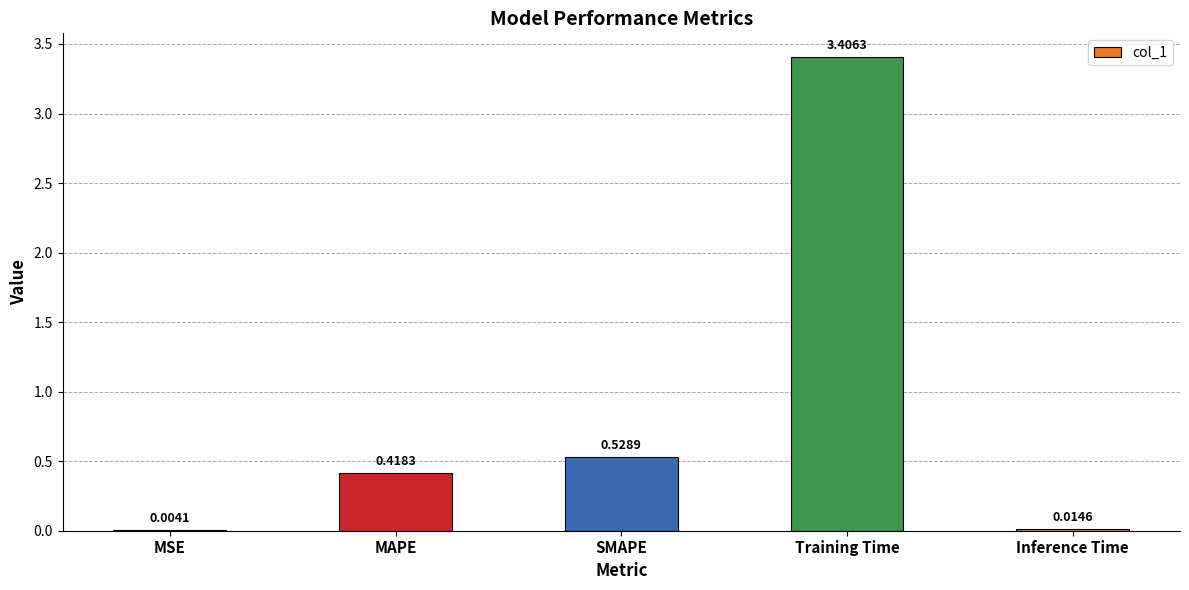

What is the sum of all values?

4.4